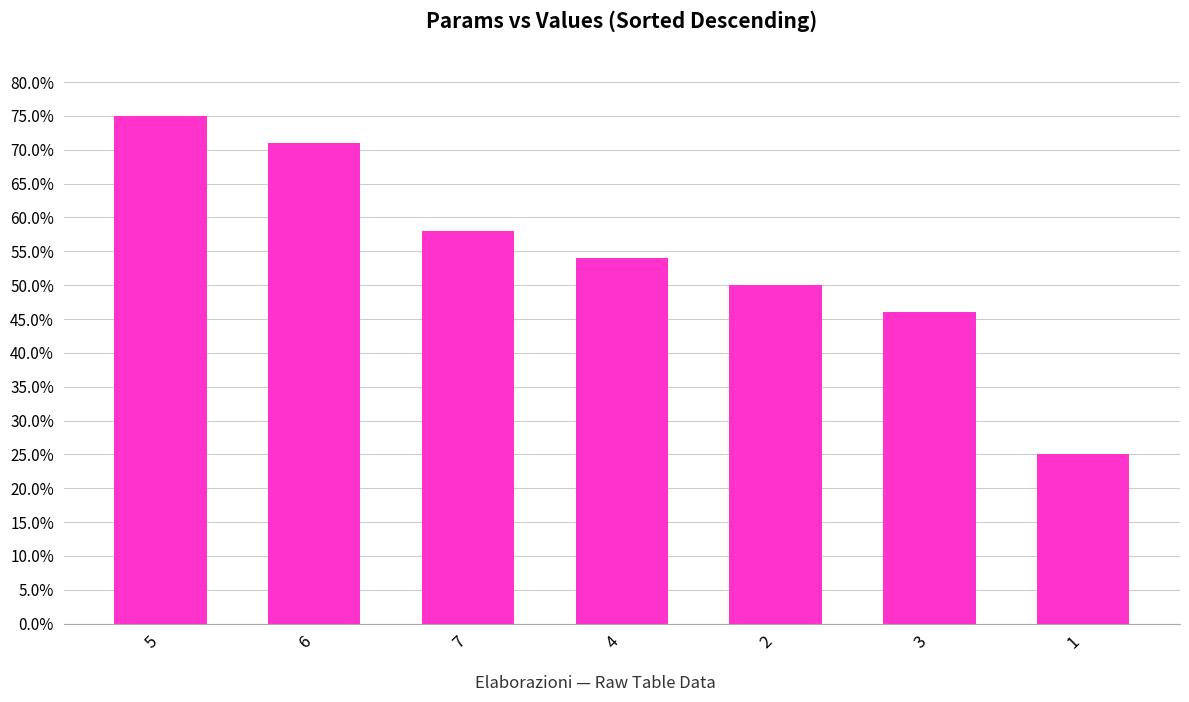

Rank the categories by value from lowest to highest.

1, 3, 2, 4, 7, 6, 5